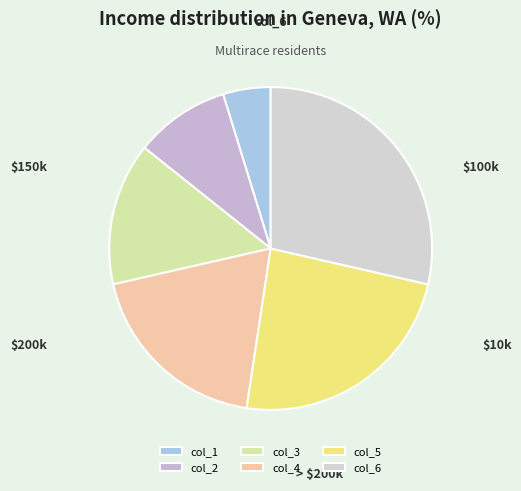

Which category has the smallest portion of the pie?

col_1